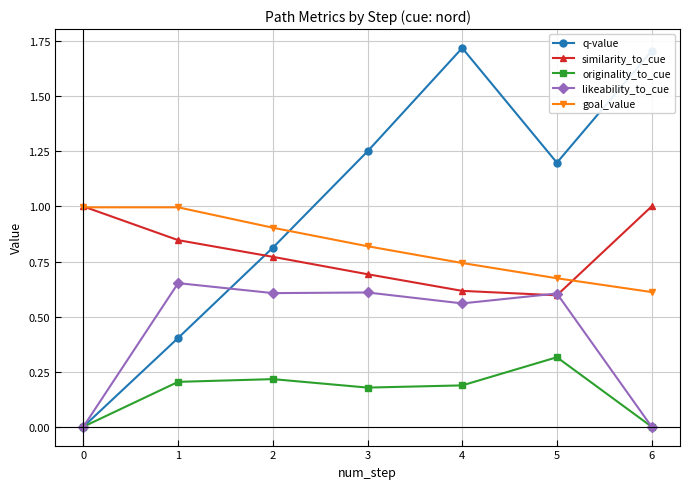

The value of q-value at 6 is 1.7. True or false?

True